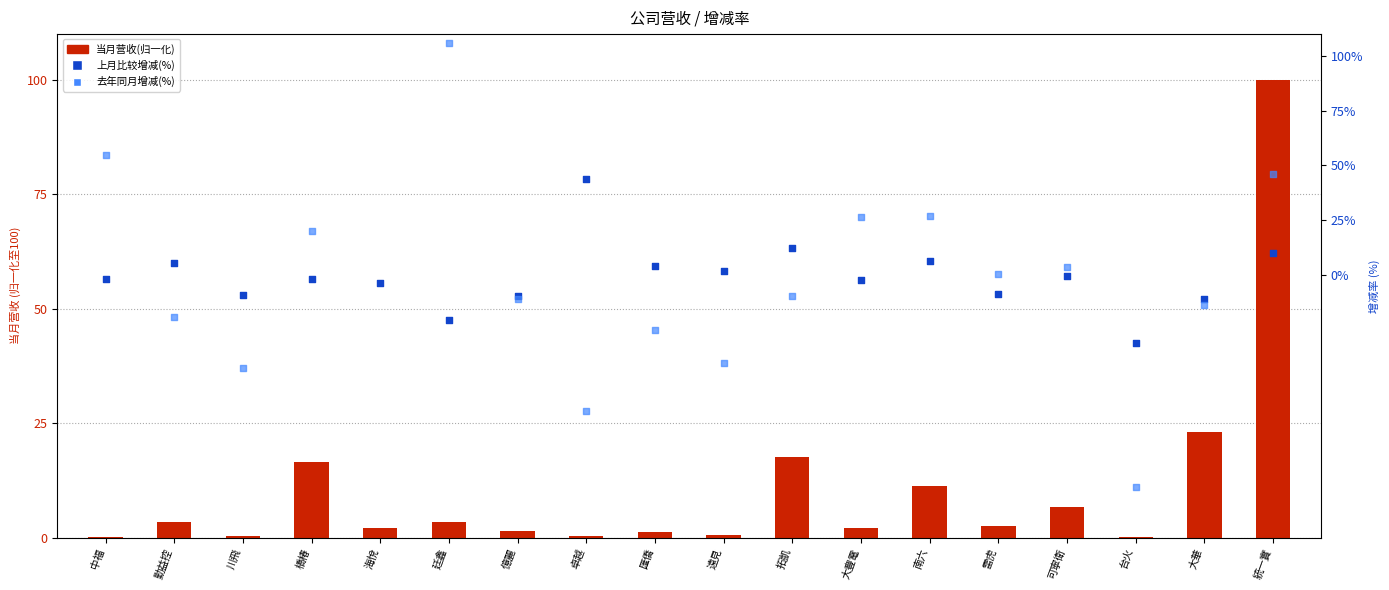

Is the value of 上月比较增减(%) at 拓凱 greater than the value of 去年同月增减(%) at 南六?

No